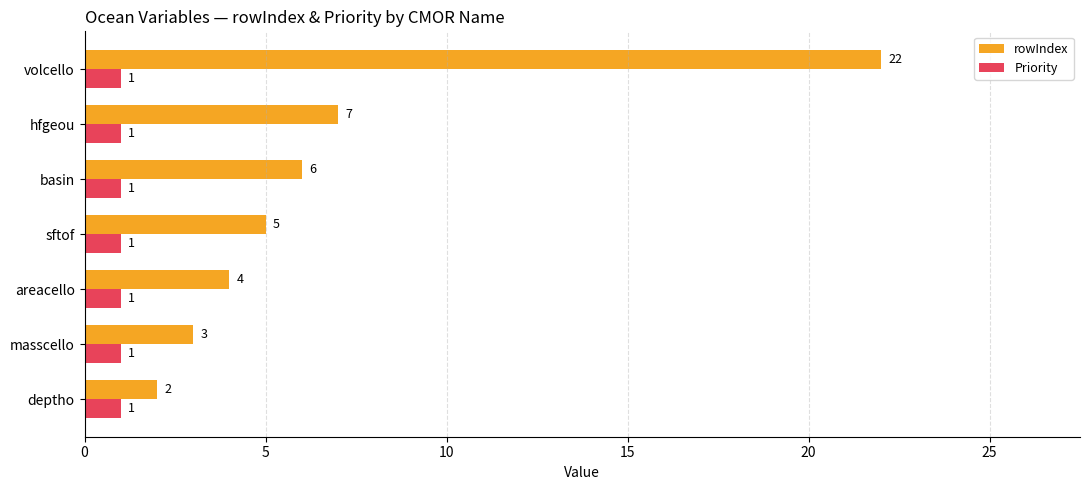

Which series has the largest range (max minus min)?

rowIndex